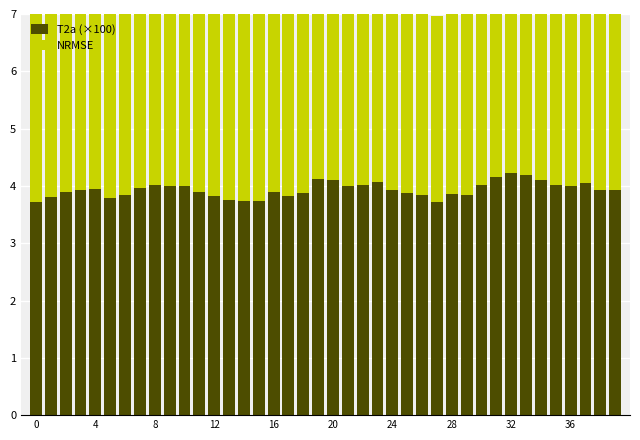

Which category has the highest value in the T2a (×100) series?

32